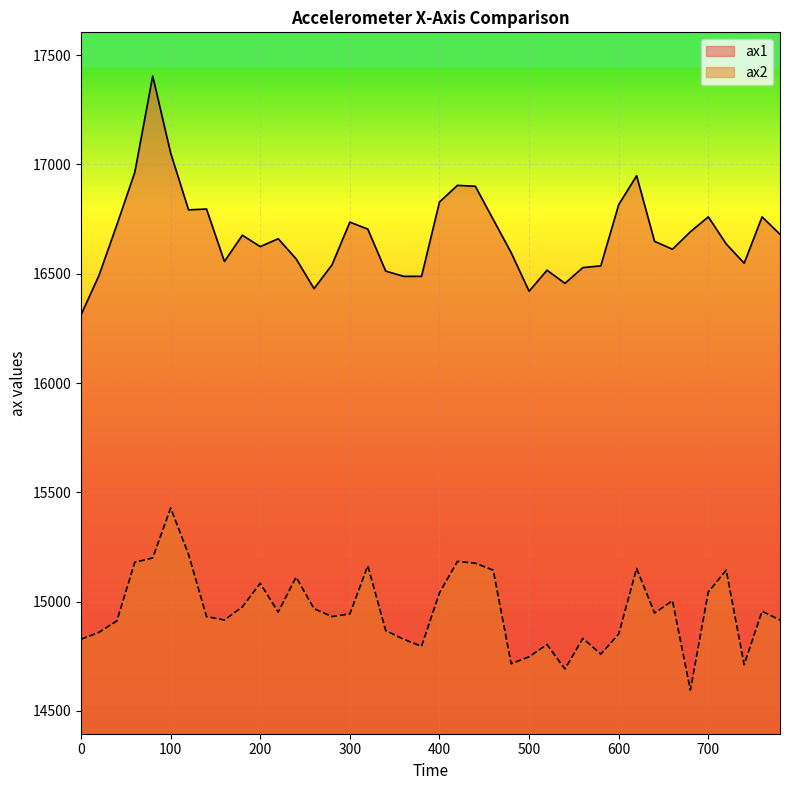

Count the number of categories in the chart.

40